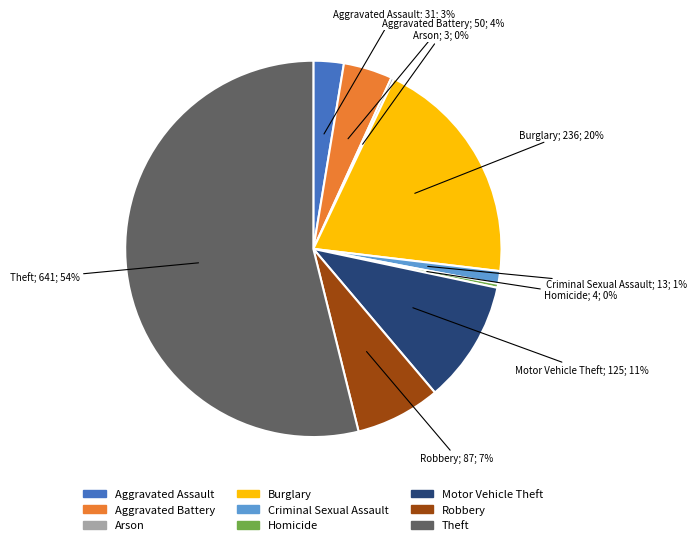

True or false: Motor Vehicle Theft accounts for 1% of the total.

False